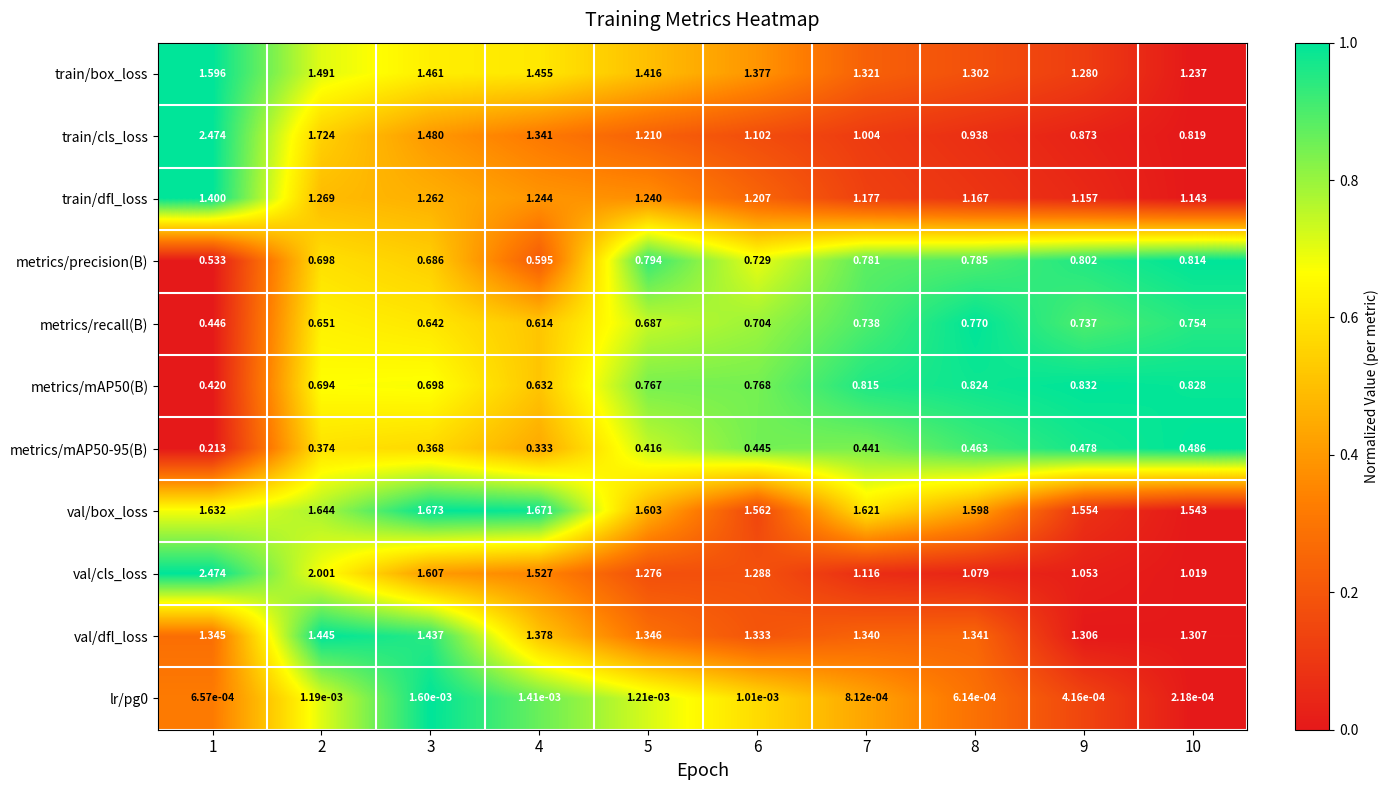

Which series has the largest total across all categories?

val/box_loss